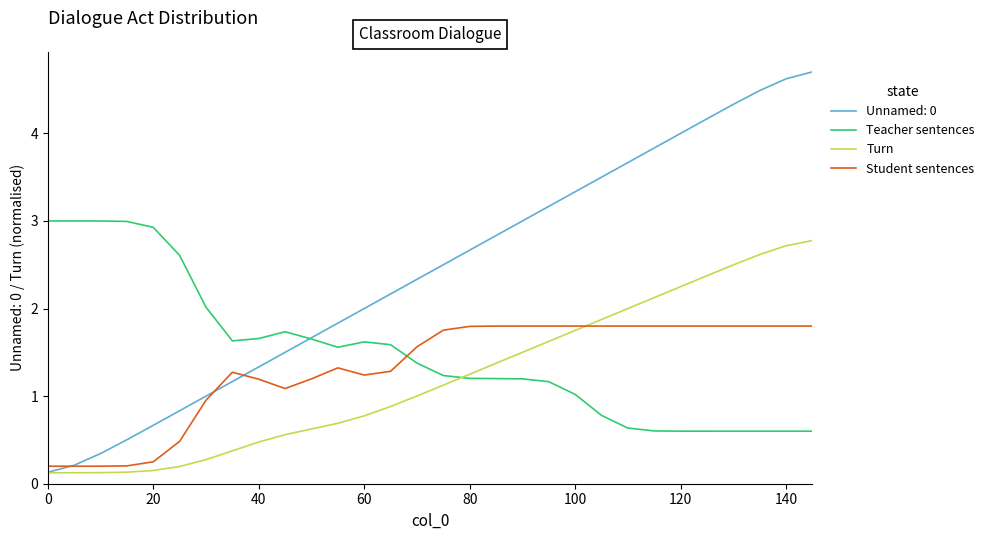

What is the maximum value for Unnamed: 0?

4.7